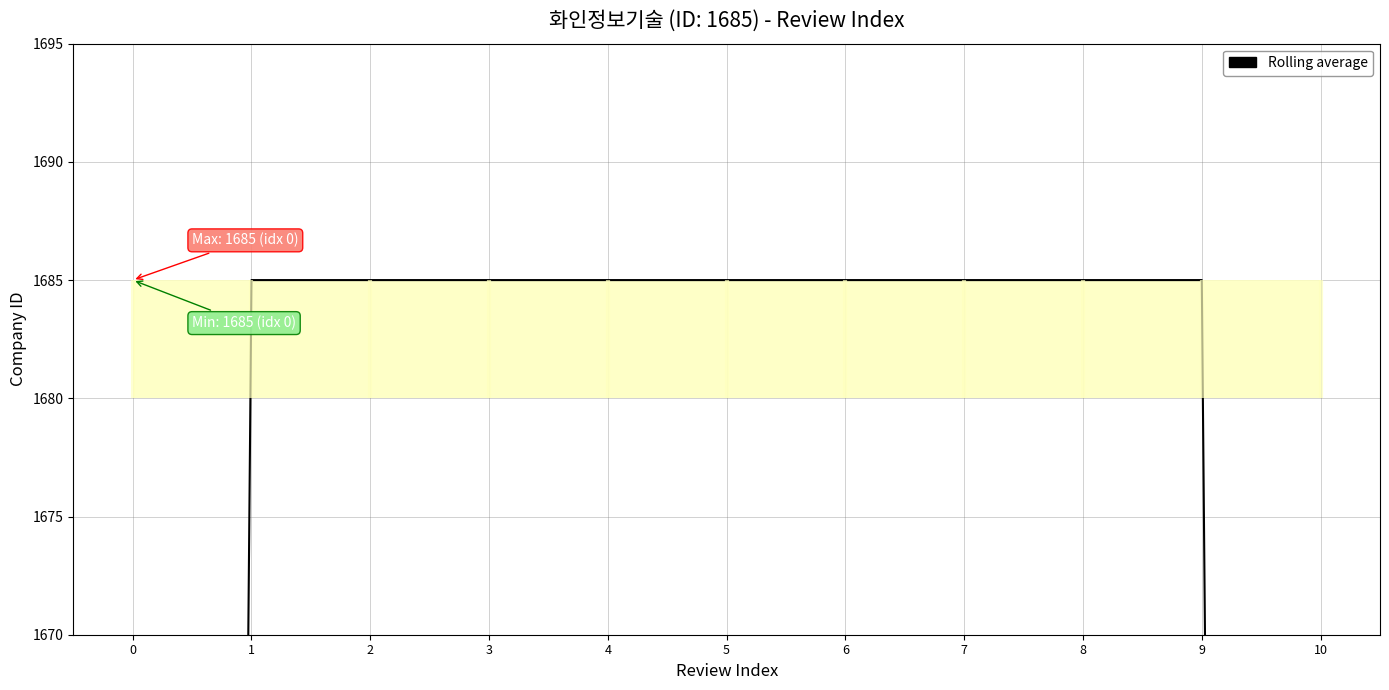

What is the average value?

1582.9